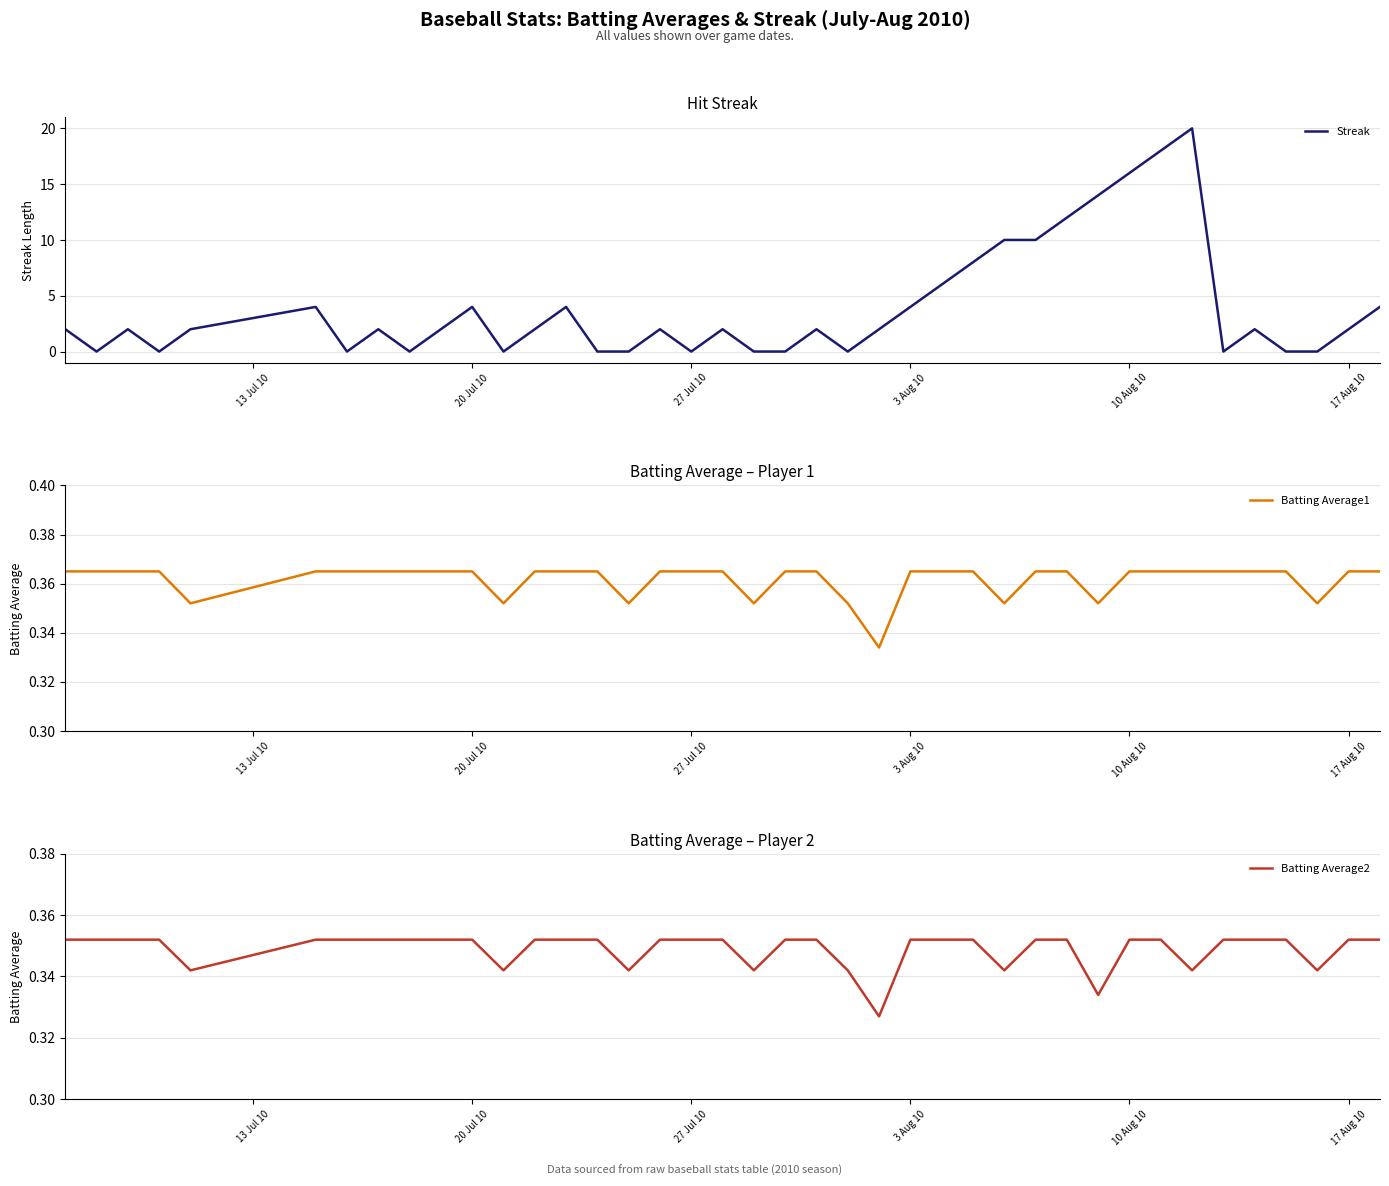

Count the Batting Average2 values in the range 0 to 1.

40